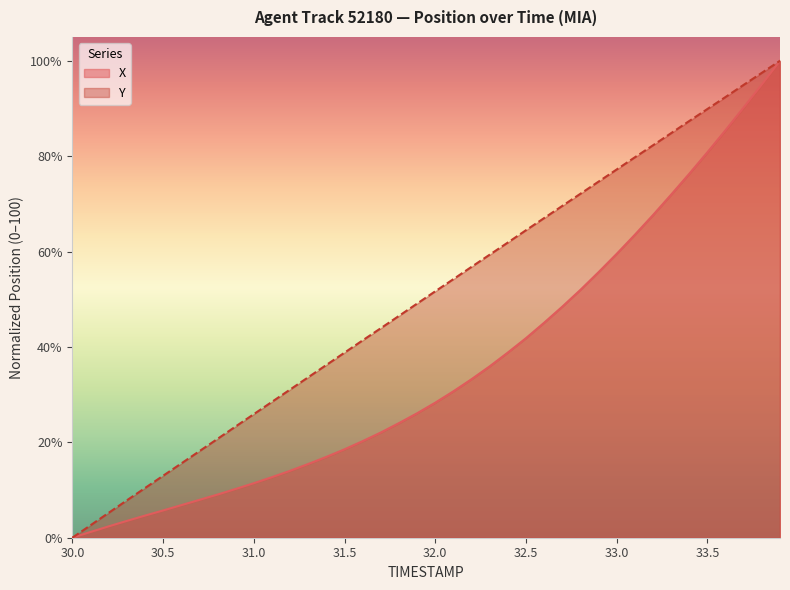

What is the maximum value for Y?

100.0